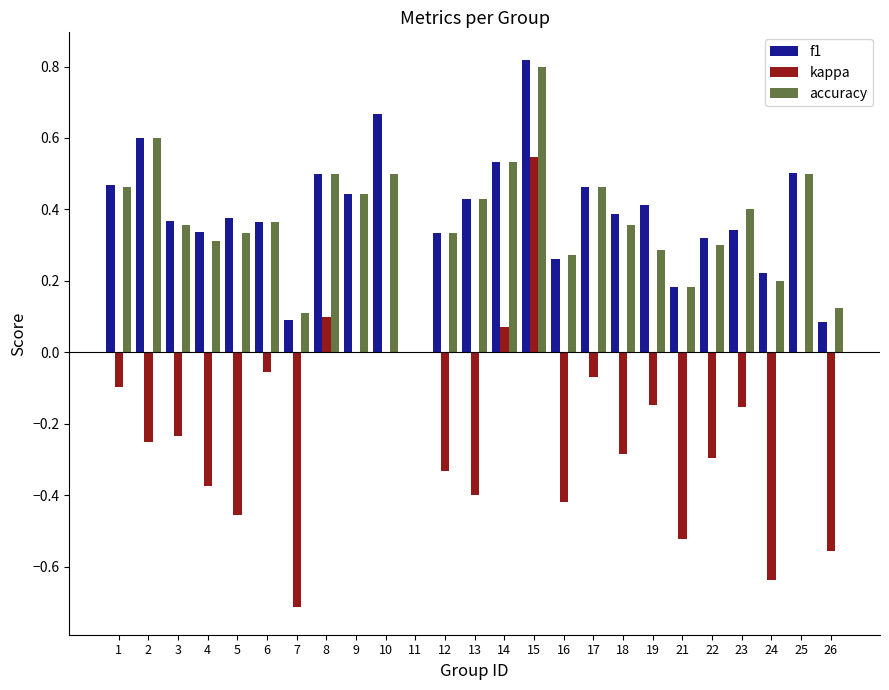

What is the sum of all f1 values?

9.5